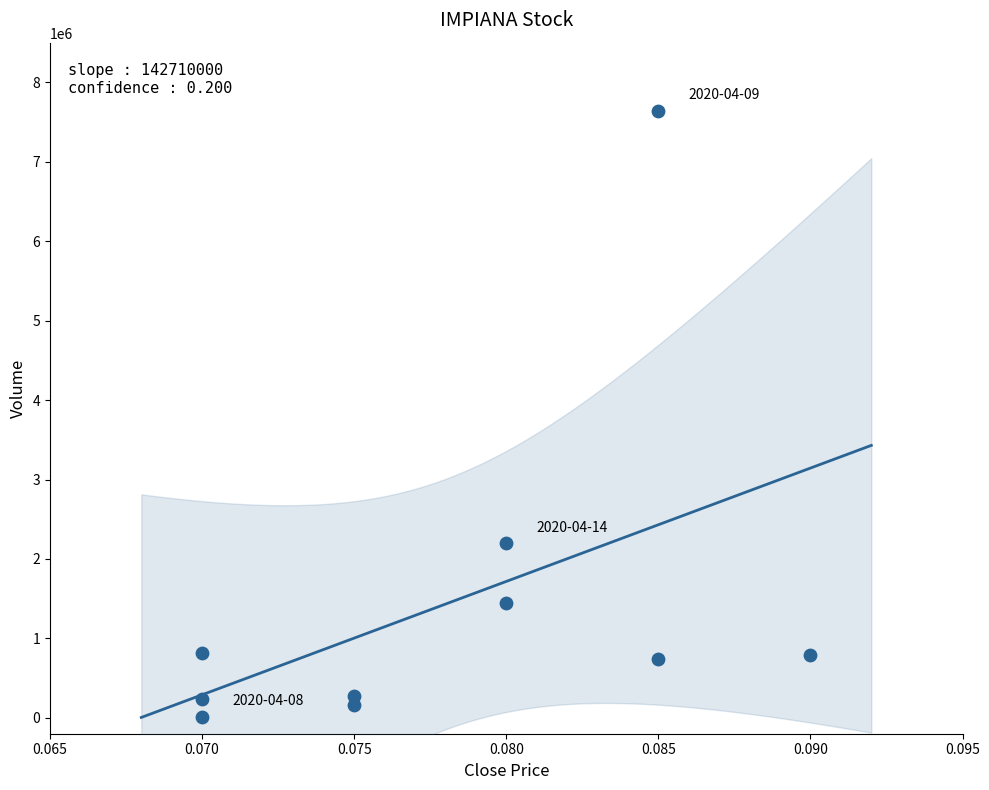

What is the range of Y values (max minus min)?

7631800